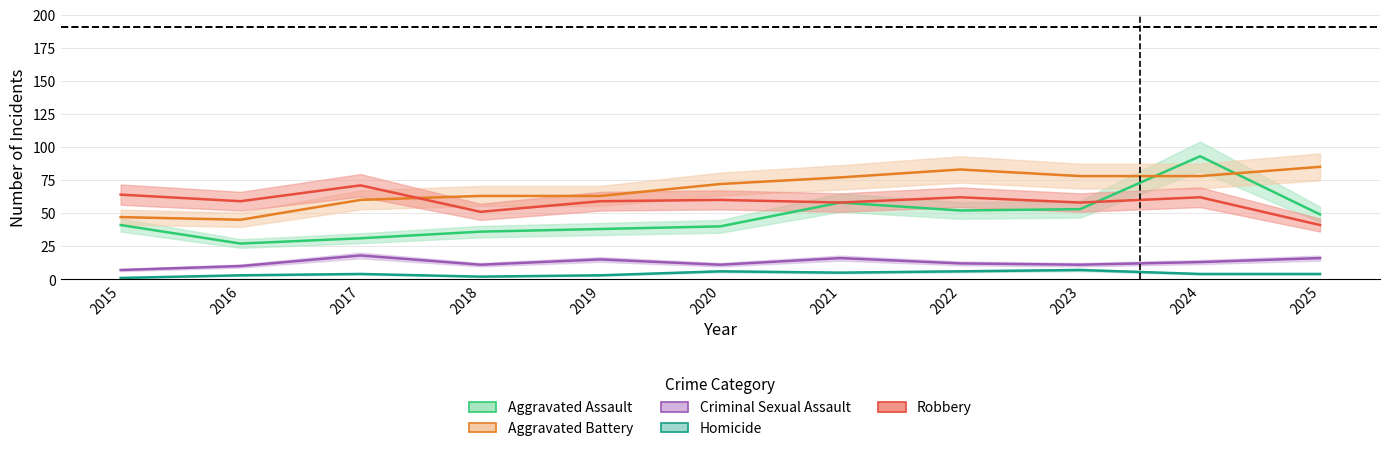

What is the difference between the highest and lowest values at 2023?

71